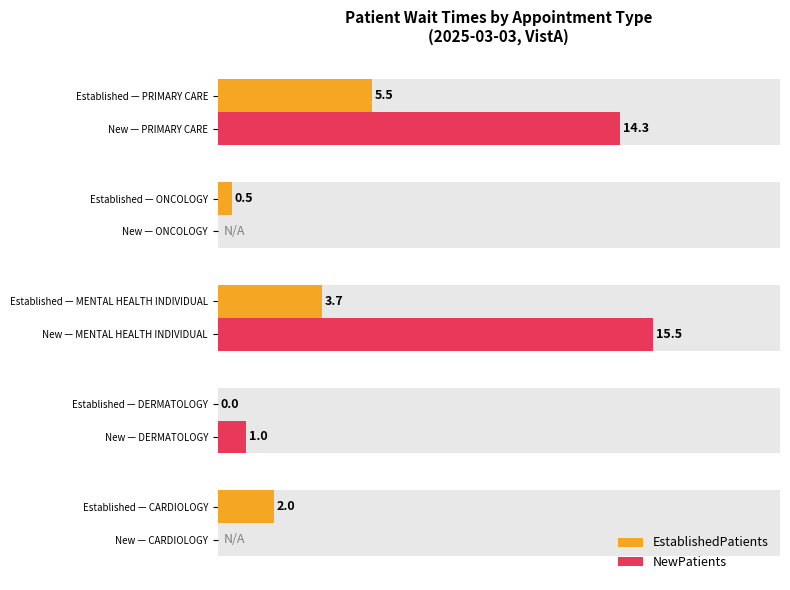

What is the difference between the highest and lowest values at 2.5?

1.0